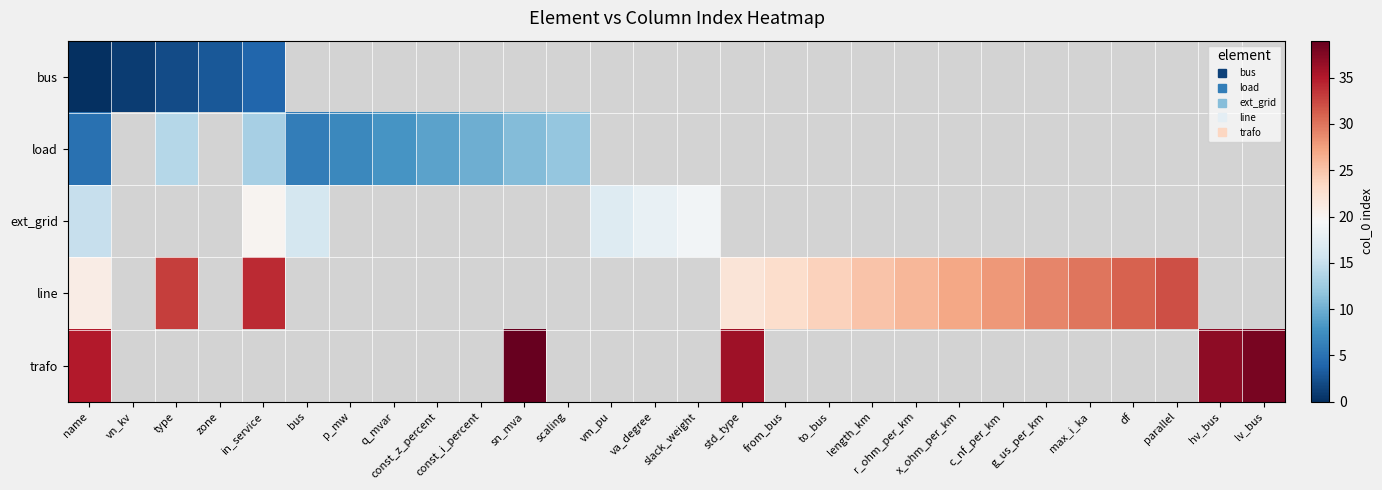

Is the value of bus at length_km greater than the value of load at type?

No